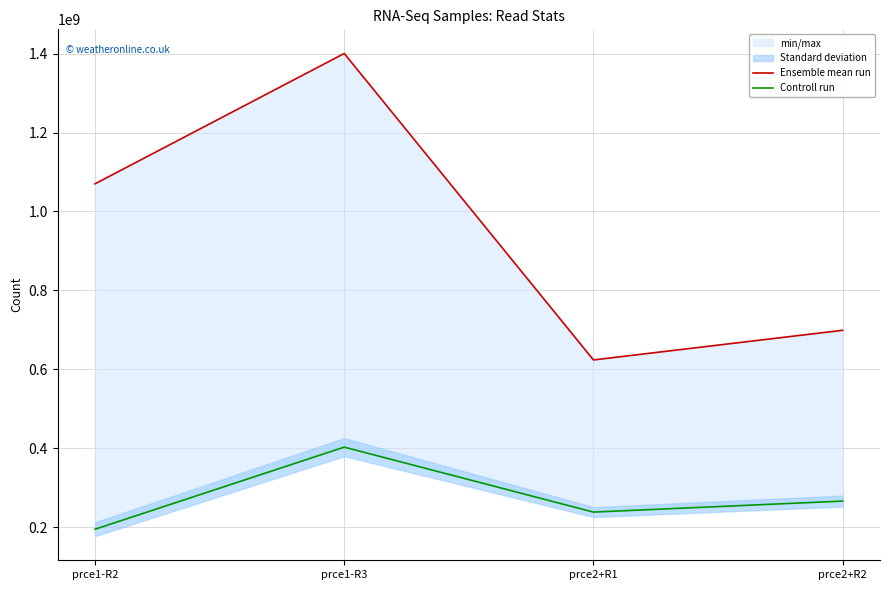

The value of Controll run at prce1-R3 is 240092564. True or false?

False